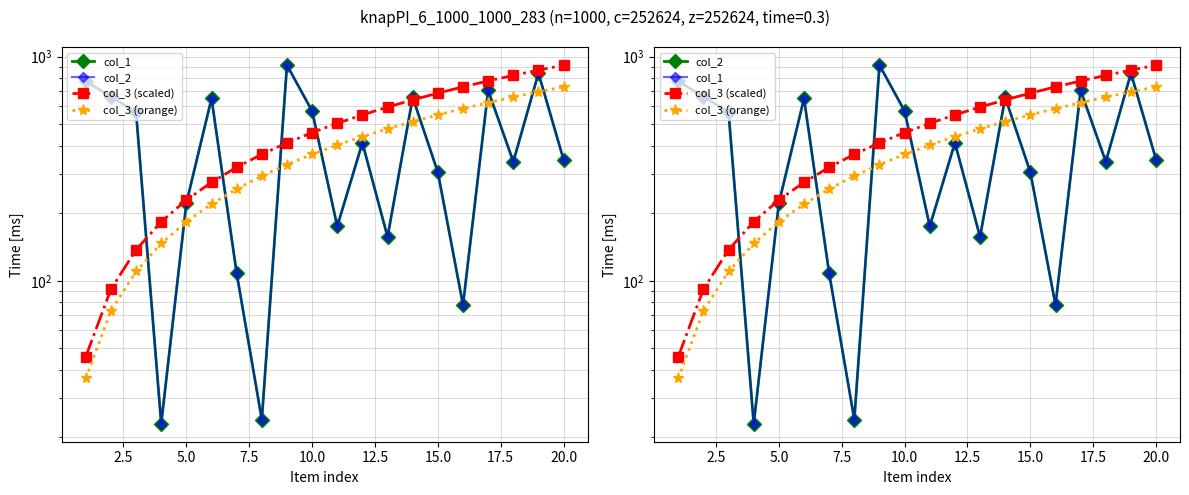

Is the value of col_2 at 13 greater than the value of col_3 (orange) at 0.0?

Yes